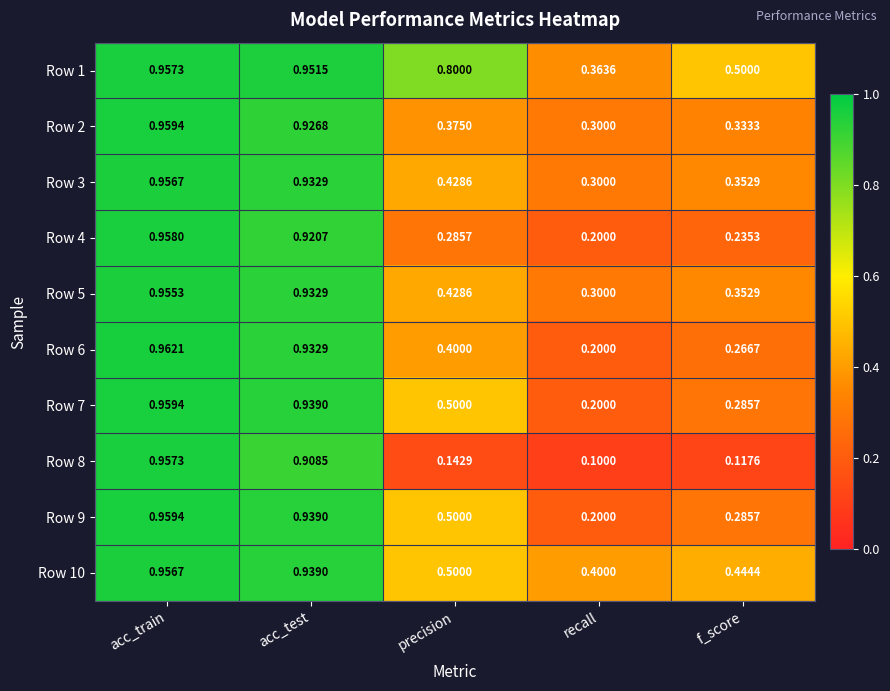

List the labels in order of Row 9 value, smallest first.

recall, f_score, precision, acc_test, acc_train